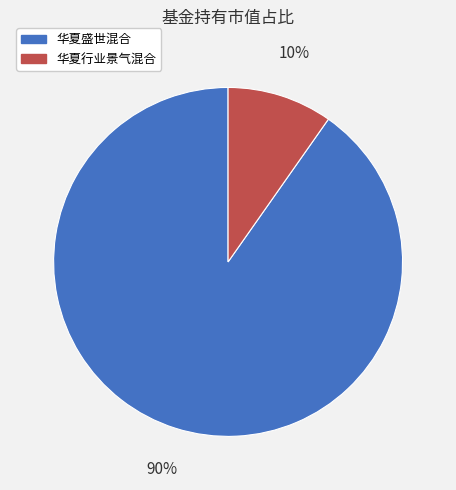

The 华夏行业景气混合 slice represents 10% of the pie. True or false?

True